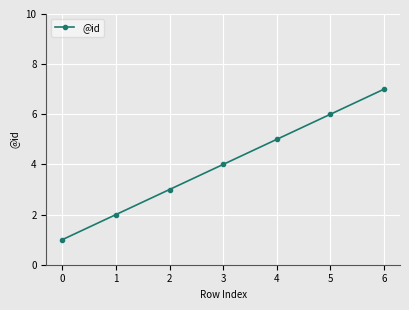

Reading left to right, list all the values displayed in this chart.

0=1	1=2	2=3	3=4	4=5	5=6	6=7